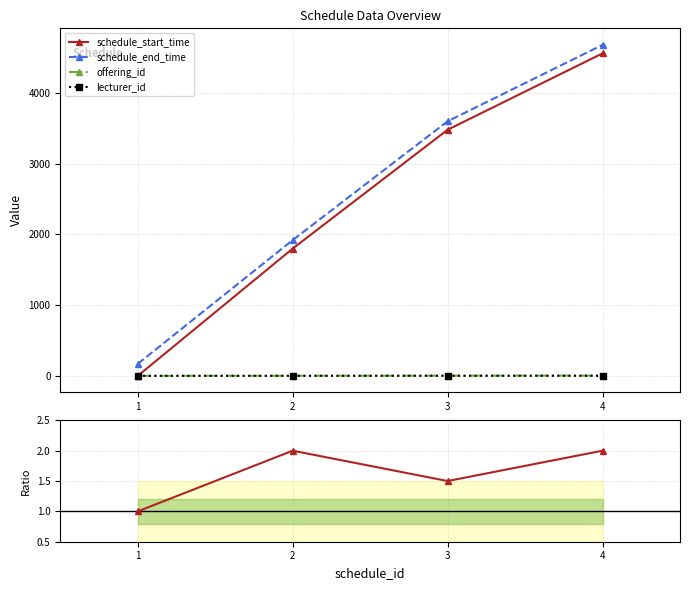

In offering_id / lecturer_id, how many points are higher than both neighbors (excluding endpoints)?

1